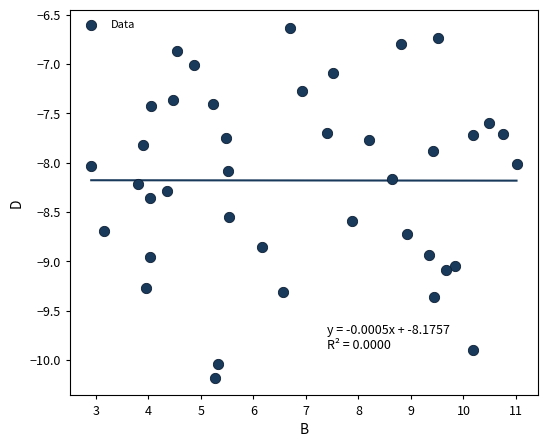

What is the range of X values (max minus min)?

8.1